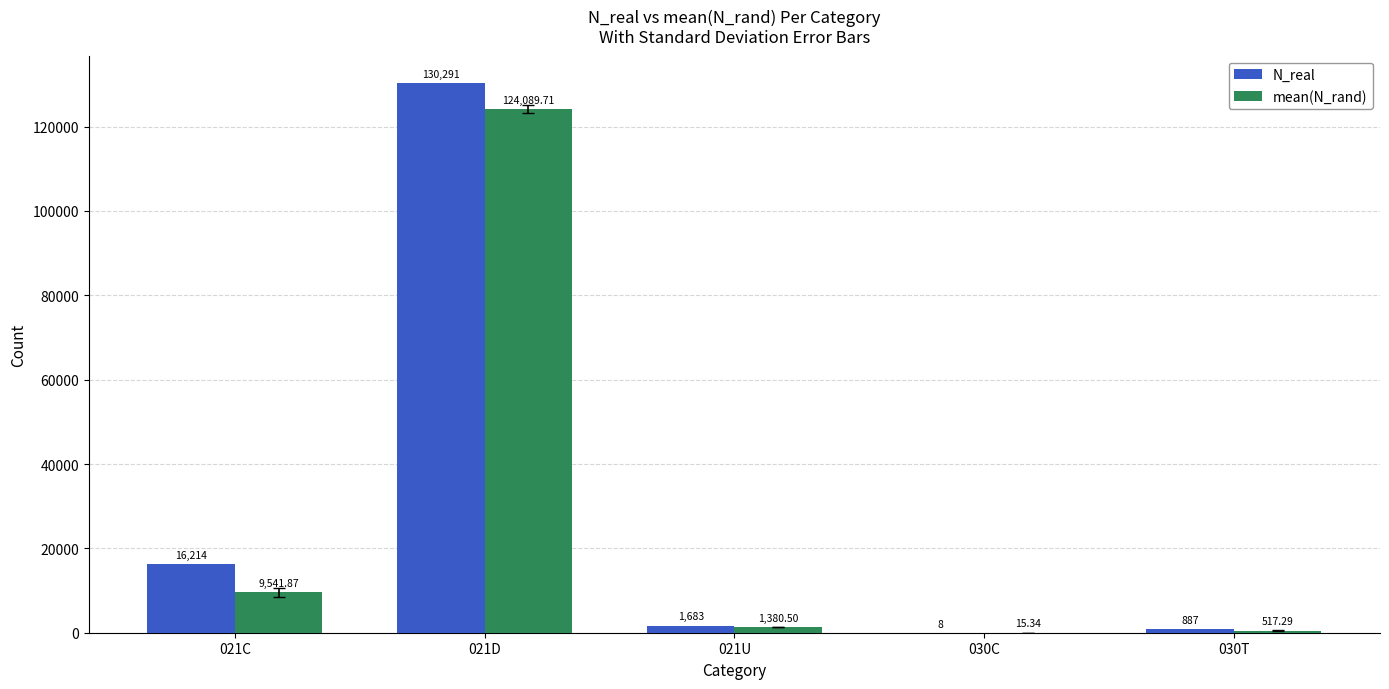

At which label does mean(N_rand) first exceed 1380?

021C